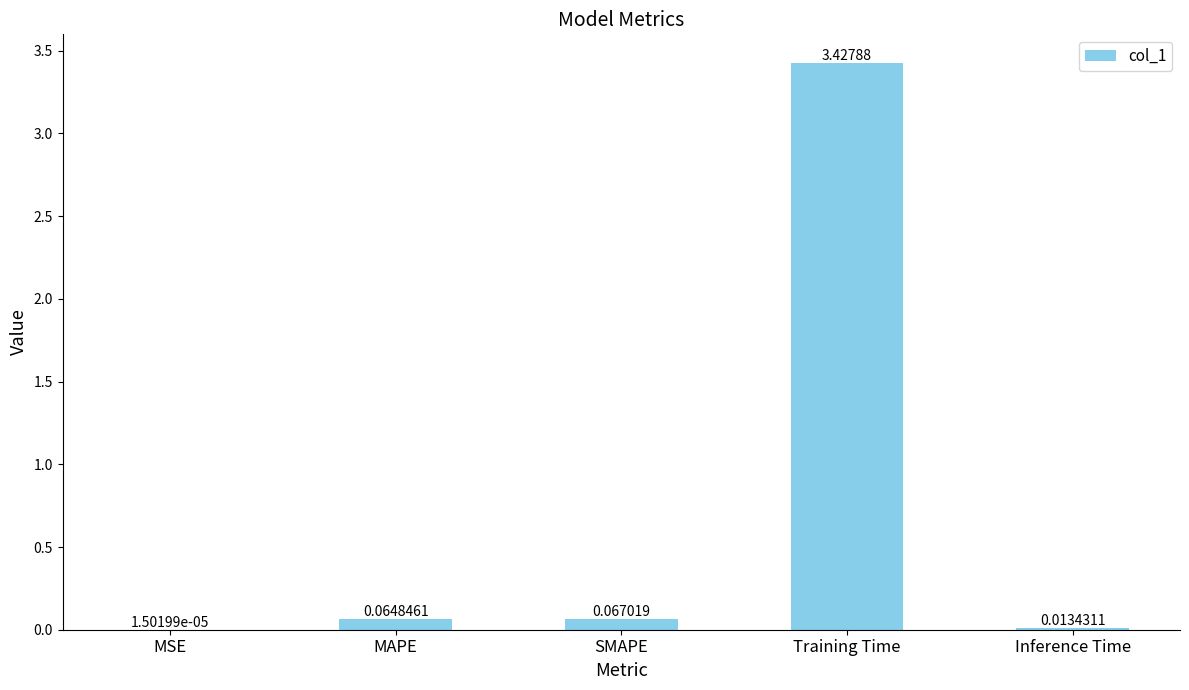

What is the change in value from SMAPE to Training Time?

+3.4